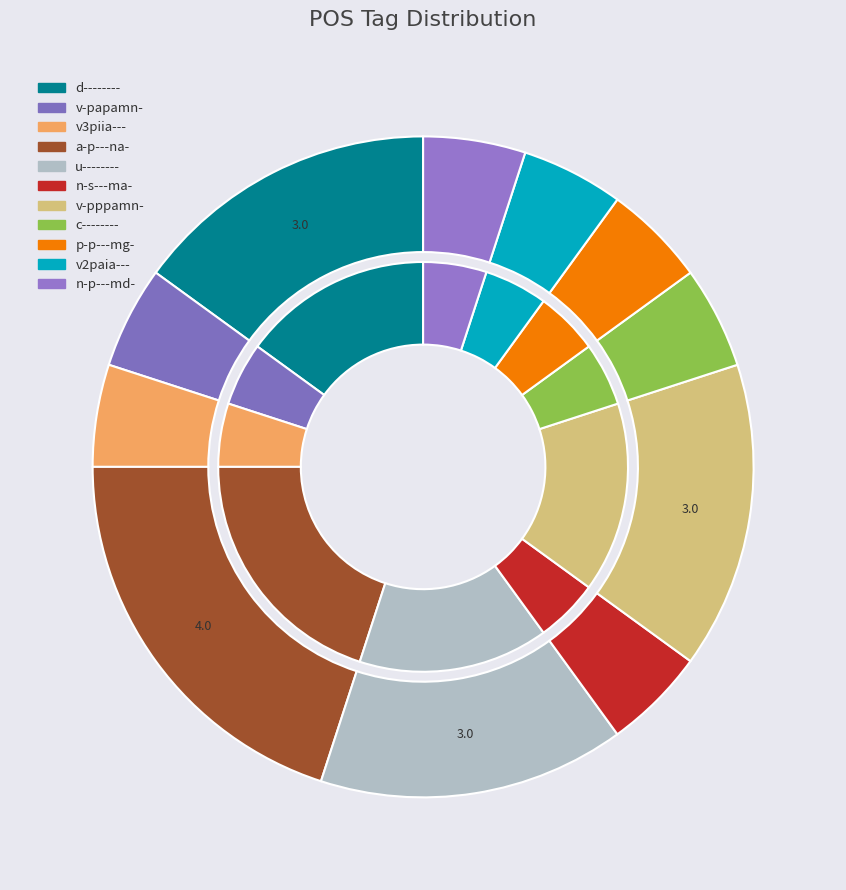

To the nearest percent, what is the difference between the largest and smallest slice percentages?

15%